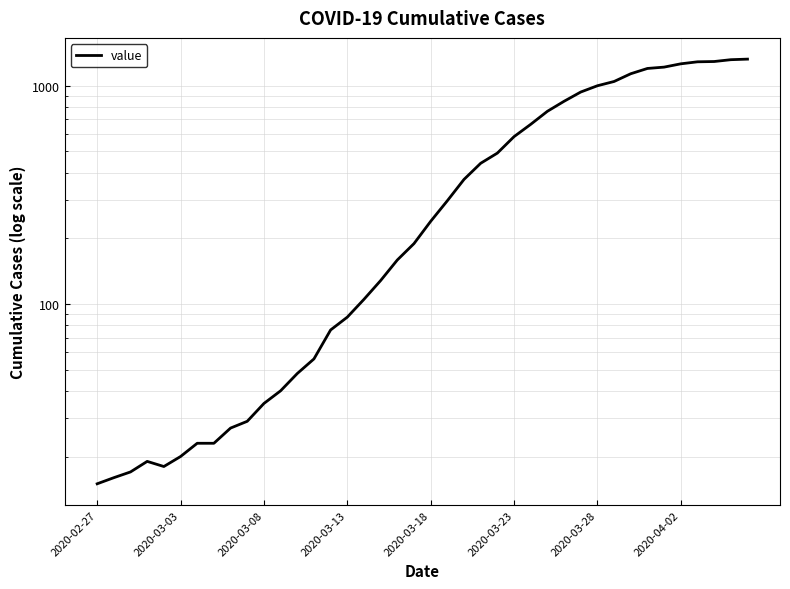

Is it true that the value at 24 is 491?

True